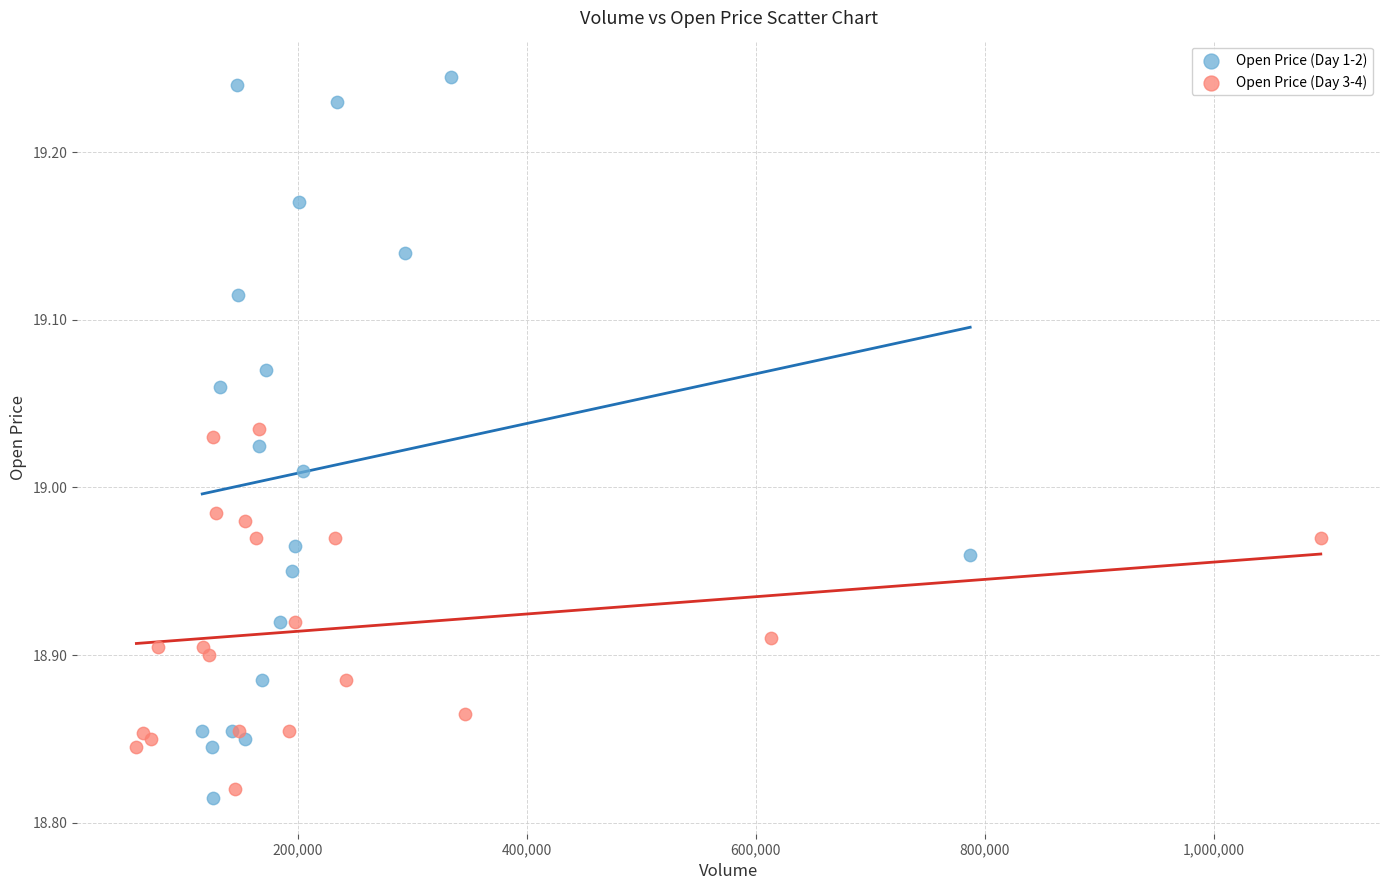

Which series has the largest Y range (max minus min)?

Open Price (Day 1-2)